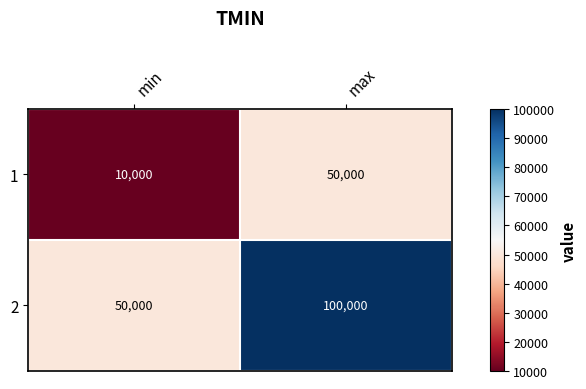

At how many categories does at least one series exceed 27056?

2